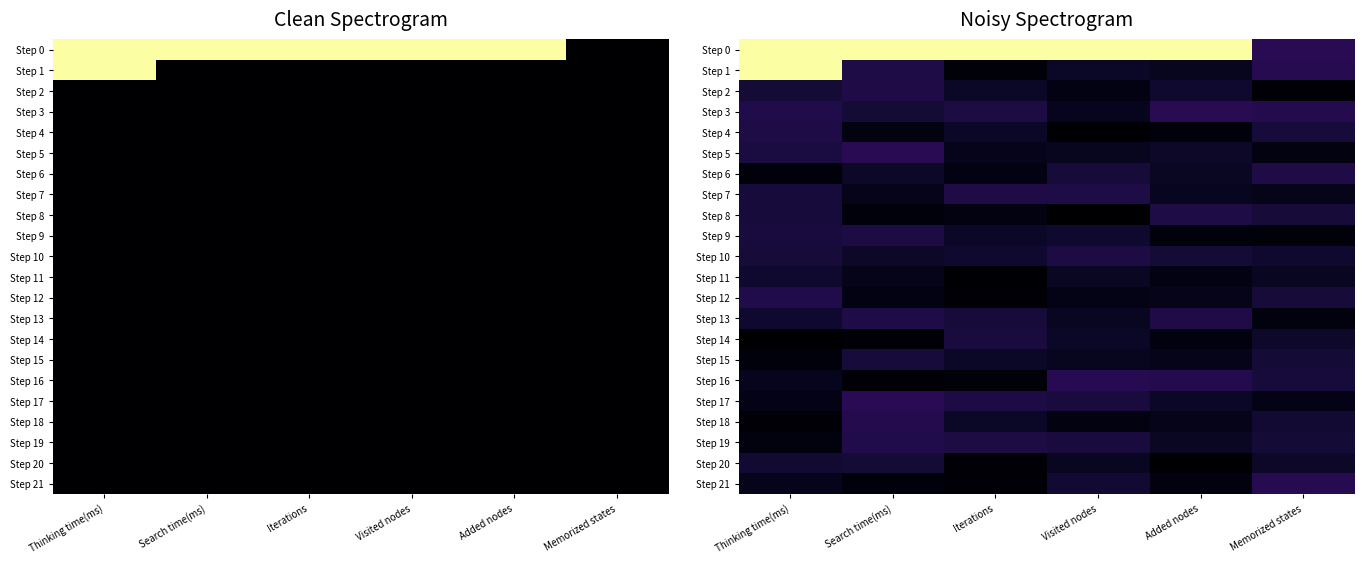

Which series changed the most between Visited nodes and Memorized states?

Step 0